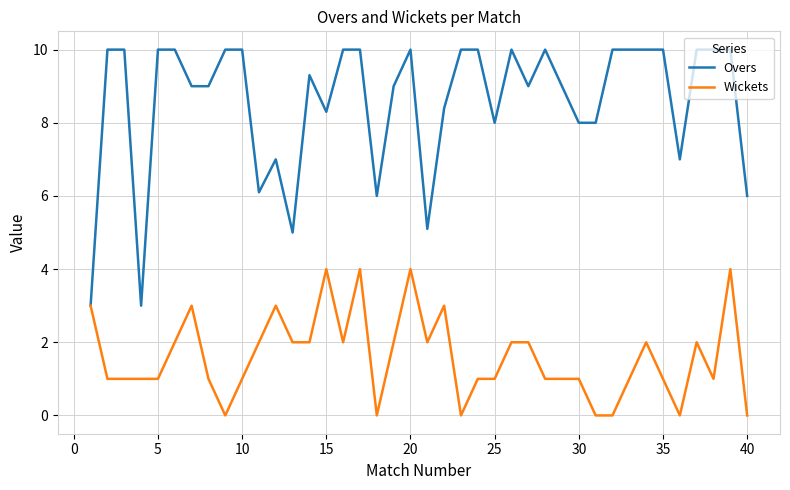

How many lines are shown in the chart?

2